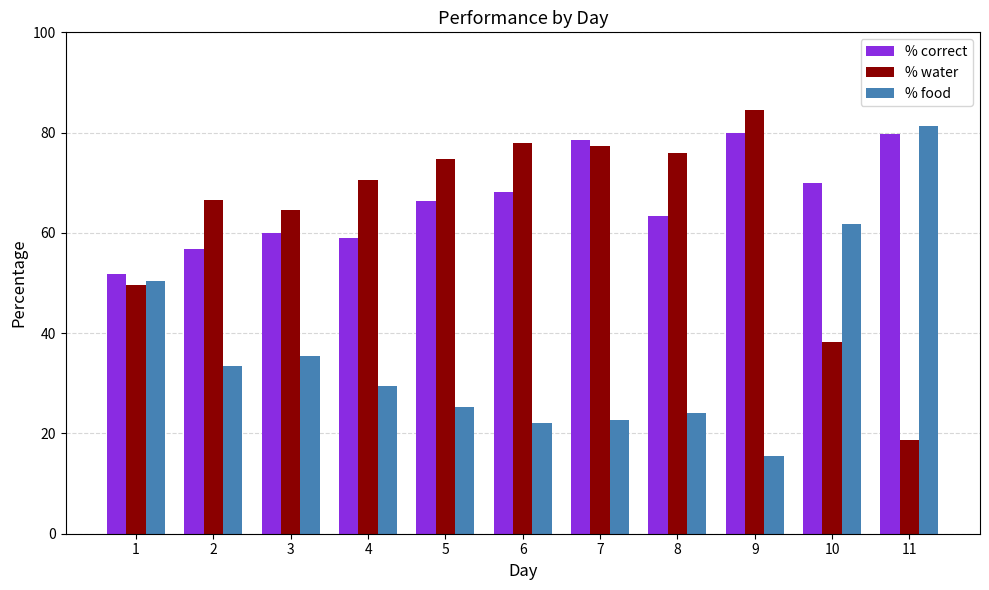

What is the difference between the maximum and second lowest values in the % correct series?

23.1